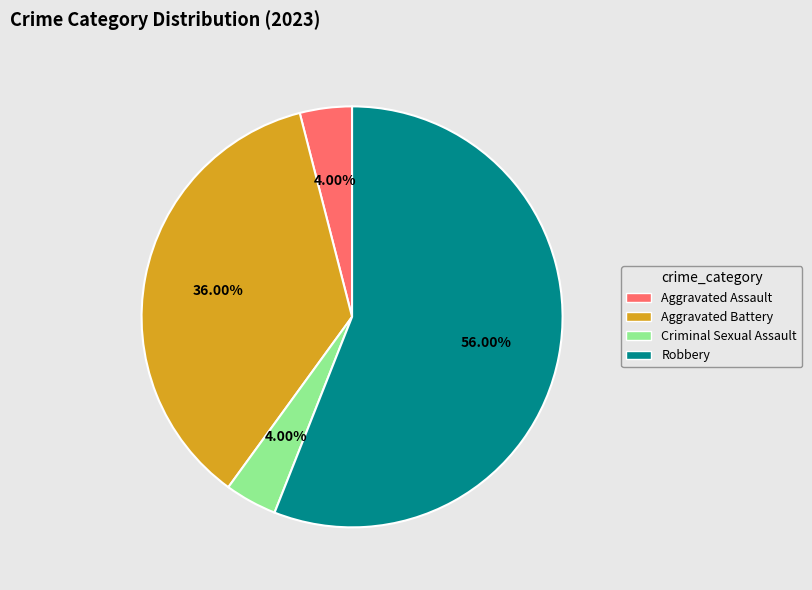

Does Robbery represent more than half of the total?

Yes